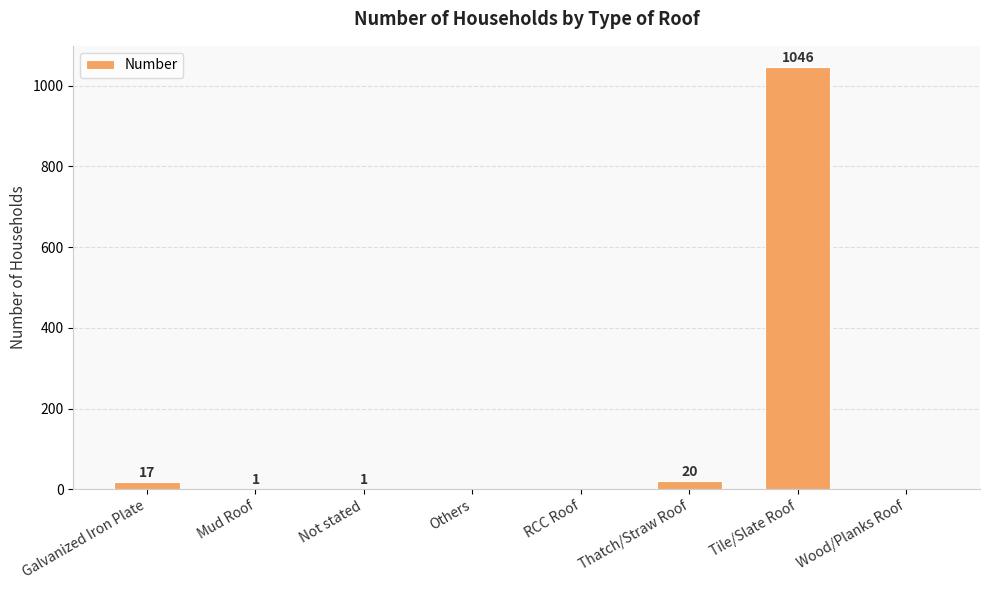

Reading left to right, list all the values displayed in this chart.

17	1	1	0	0	20	1046	0